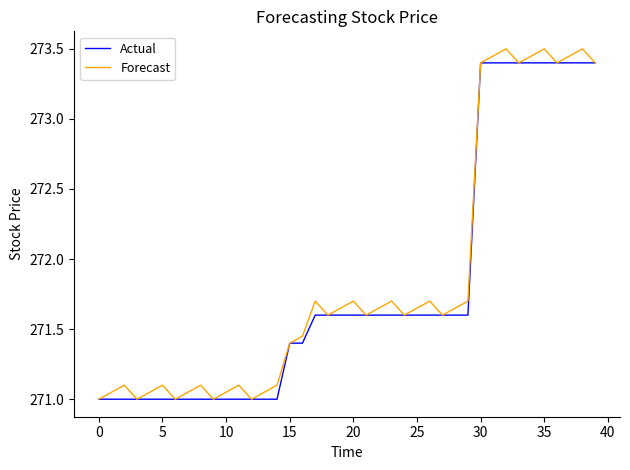

What is the minimum value for Actual?

271.0